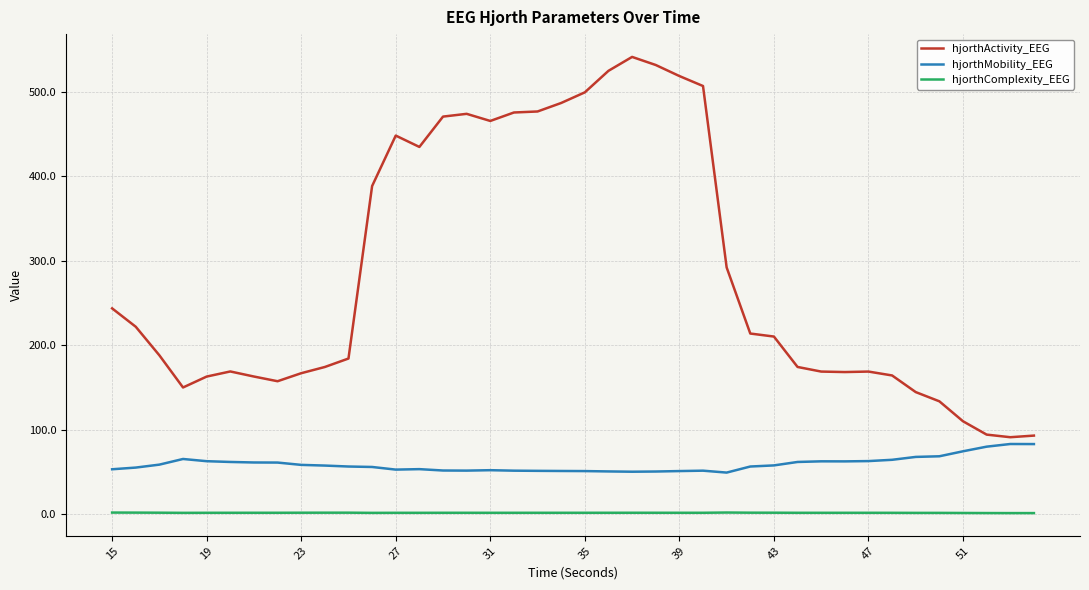

True or false: hjorthMobility_EEG and hjorthActivity_EEG cross at least once.

False